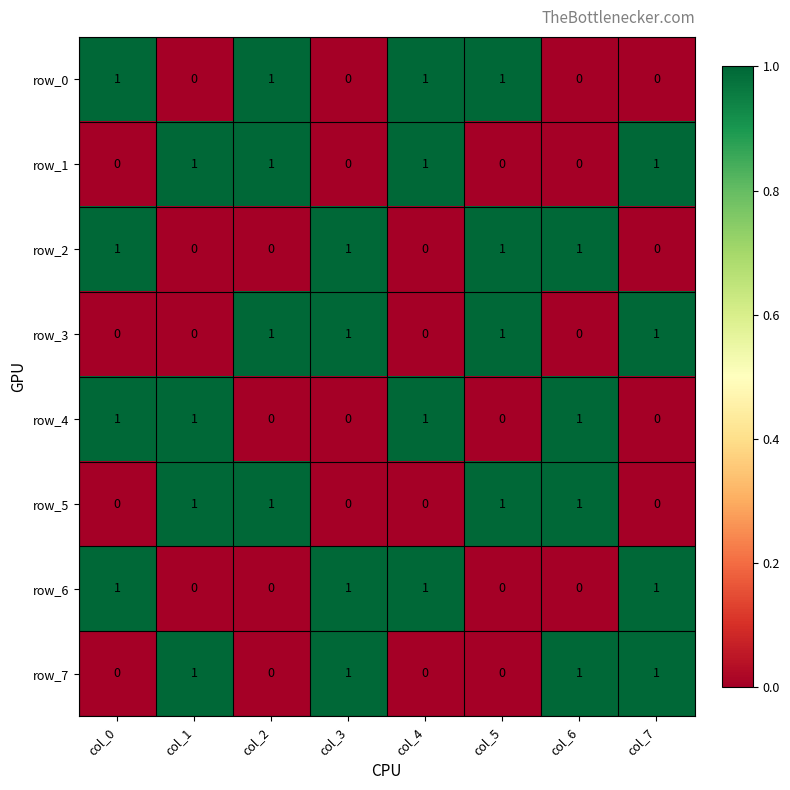

The value of row_0 at col_5 is 0. True or false?

False